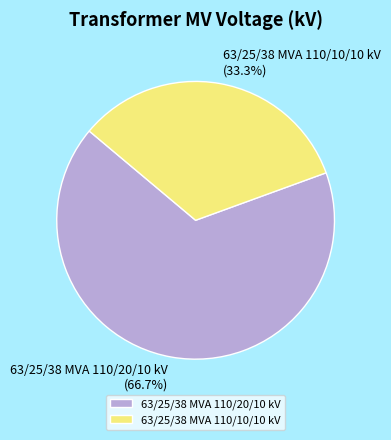

To the nearest percent, what portion does 63/25/38 MVA 110/20/10 kV represent?

67%